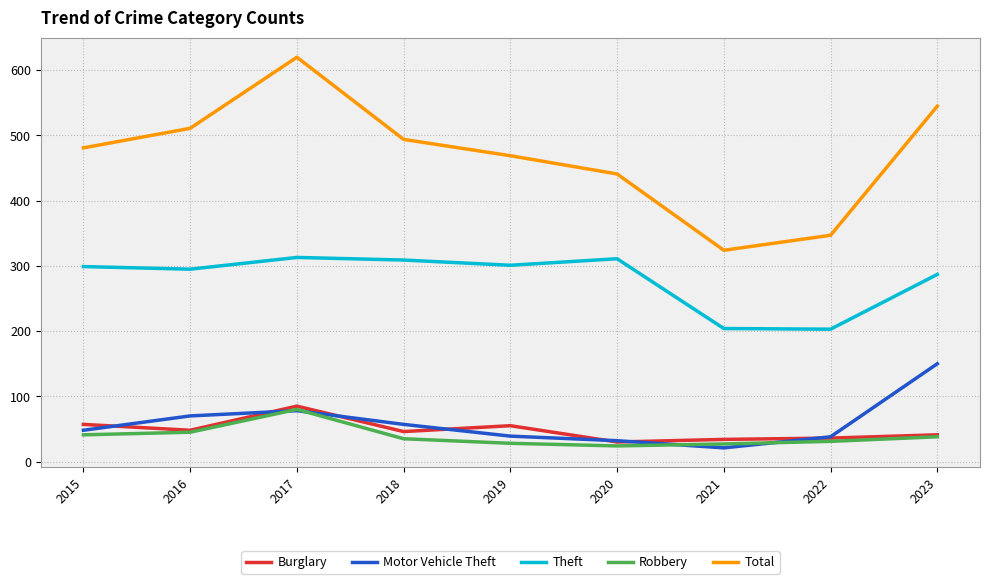

Is it true that Burglary equals 48 at 2016?

True